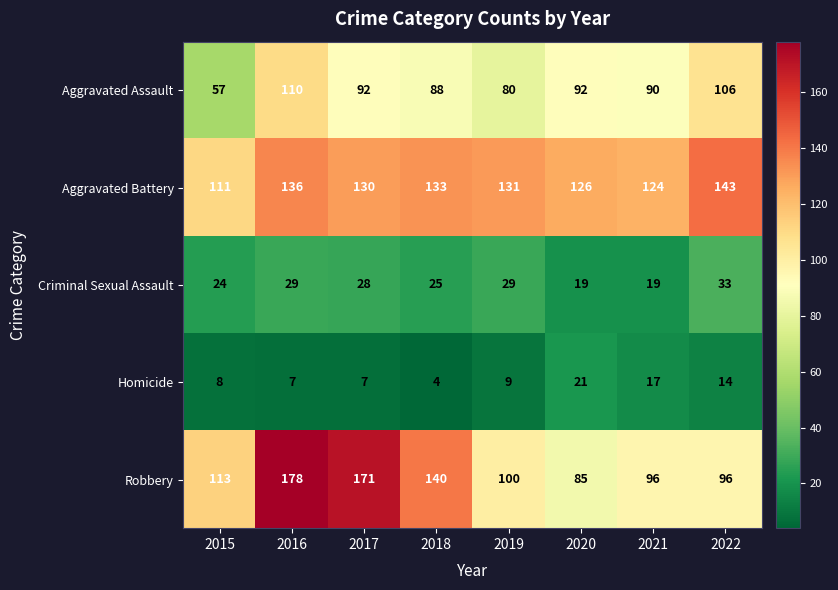

What is the greatest value displayed?

178